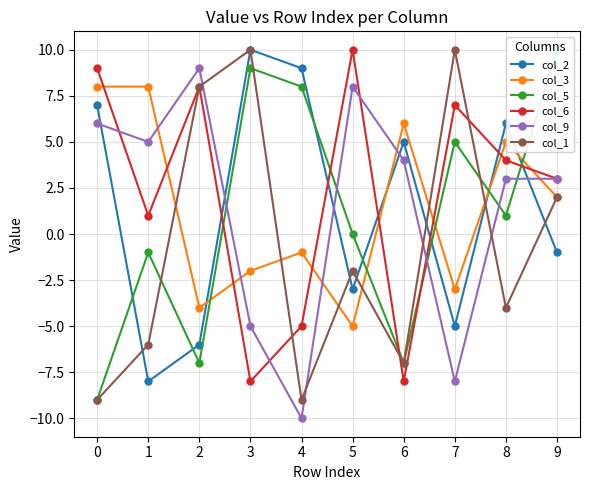

Between which two adjacent categories do col_5 and col_3 first intersect?

2 and 3